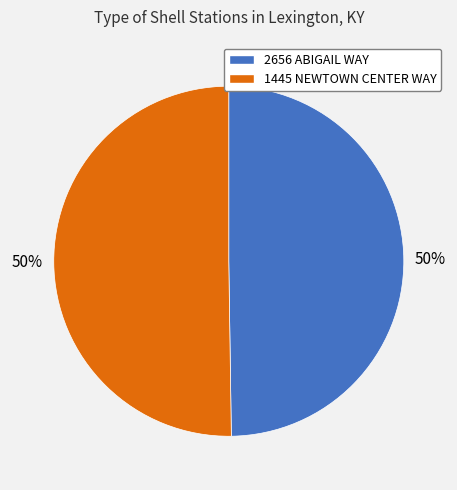

Is the sum of 1445 NEWTOWN CENTER WAY and 2656 ABIGAIL WAY greater than half?

Yes